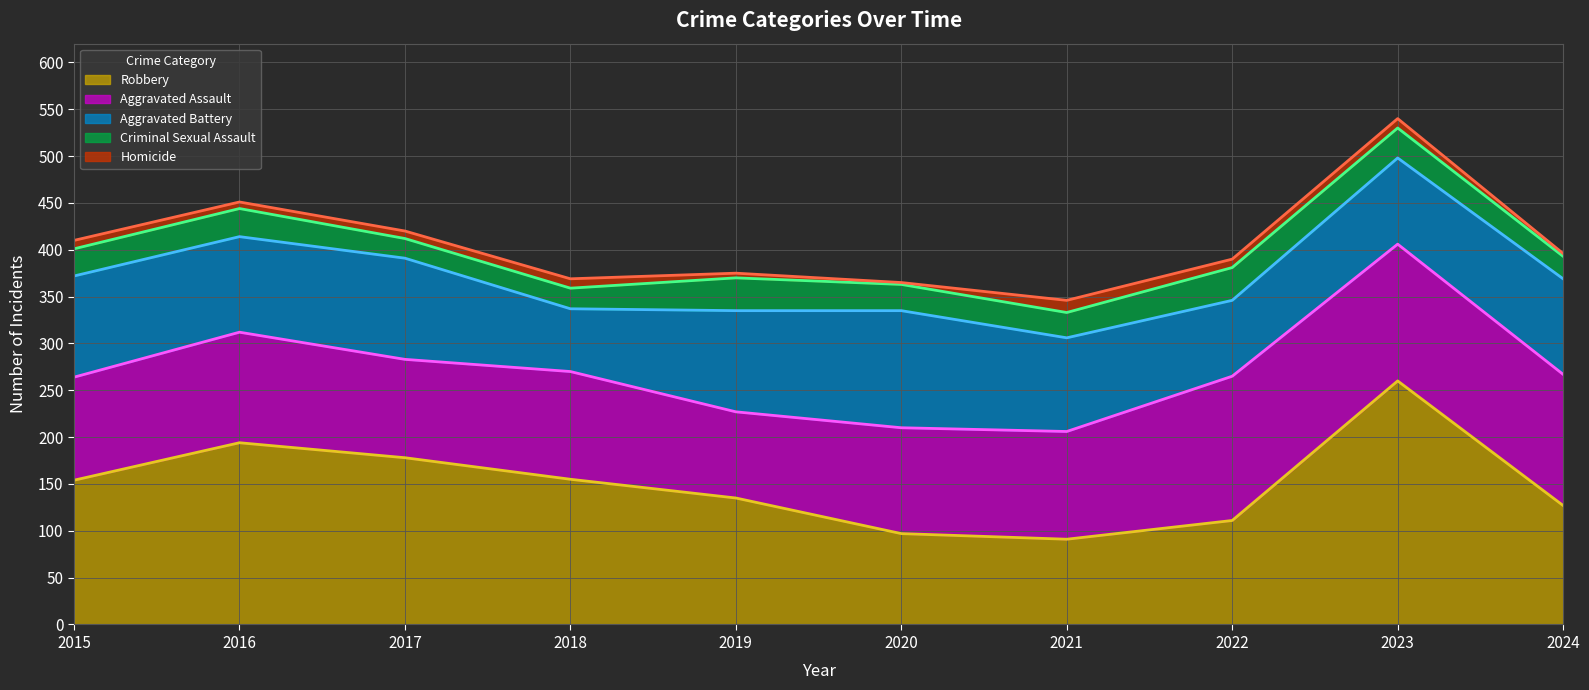

Reading right to left, extract all data points from this chart.

Robbery (line): 127	260	111	91	97	135	155	178	194	154
Aggravated Assault (line): 267	406	265	206	210	227	270	283	312	264
Aggravated Battery (line): 369	498	346	306	335	335	337	391	414	372
Criminal Sexual Assault (line): 393	530	381	333	363	370	359	412	444	401
Homicide (line): 396	540	390	346	365	375	369	420	451	410